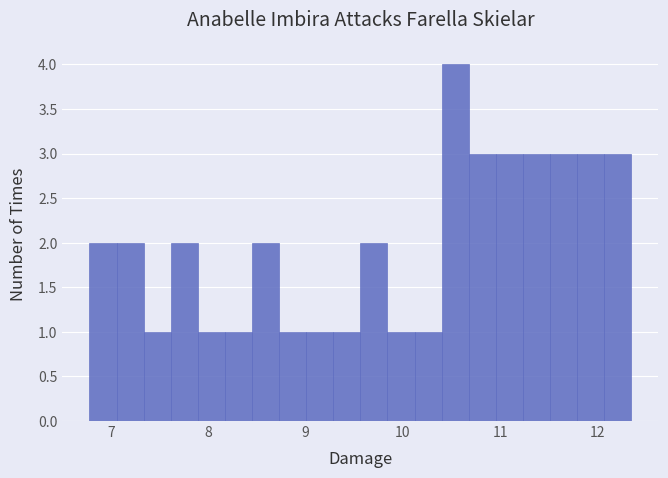

Read against the x-axis, roughly where is the centre of the tallest bar?

10.5